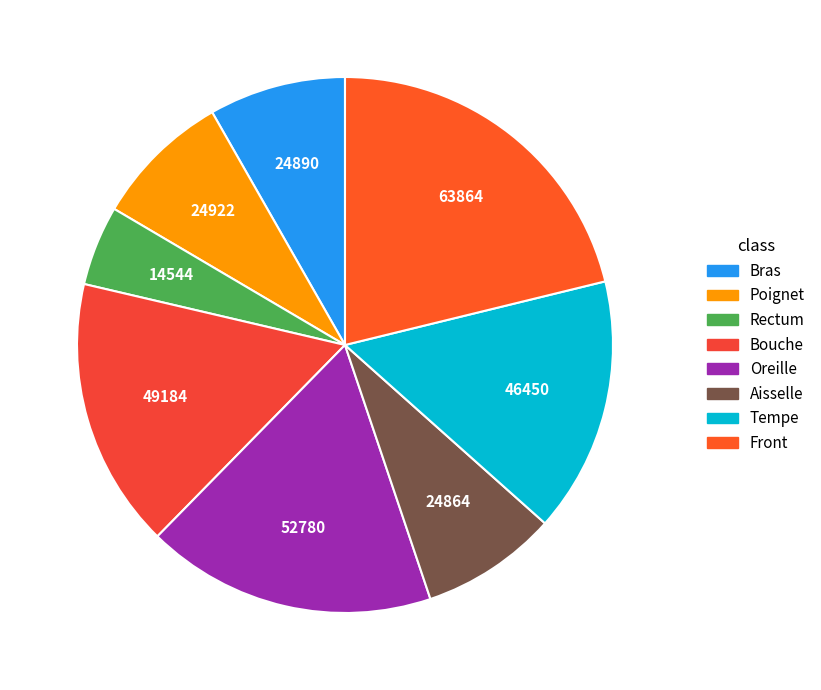

Is it true that Front is 21% of the pie?

True